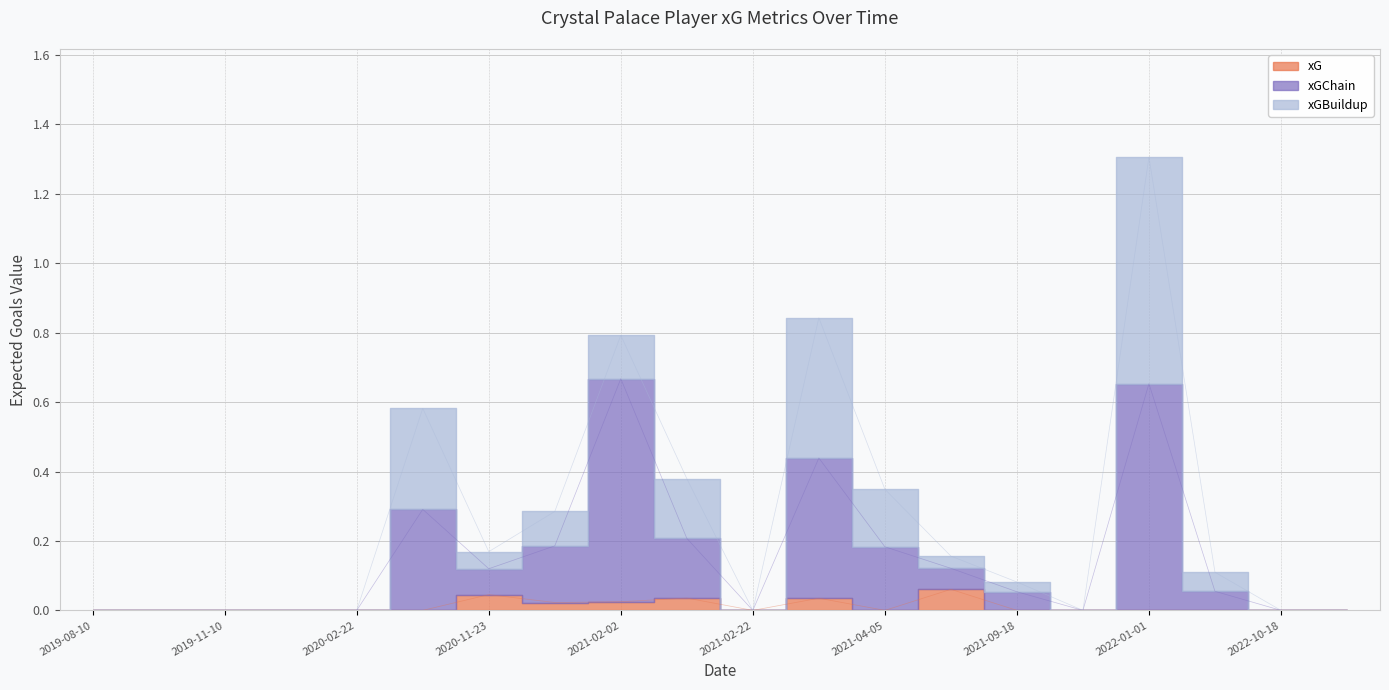

Which series changed the most between 2019-11-10 and 2021-02-22?

xG